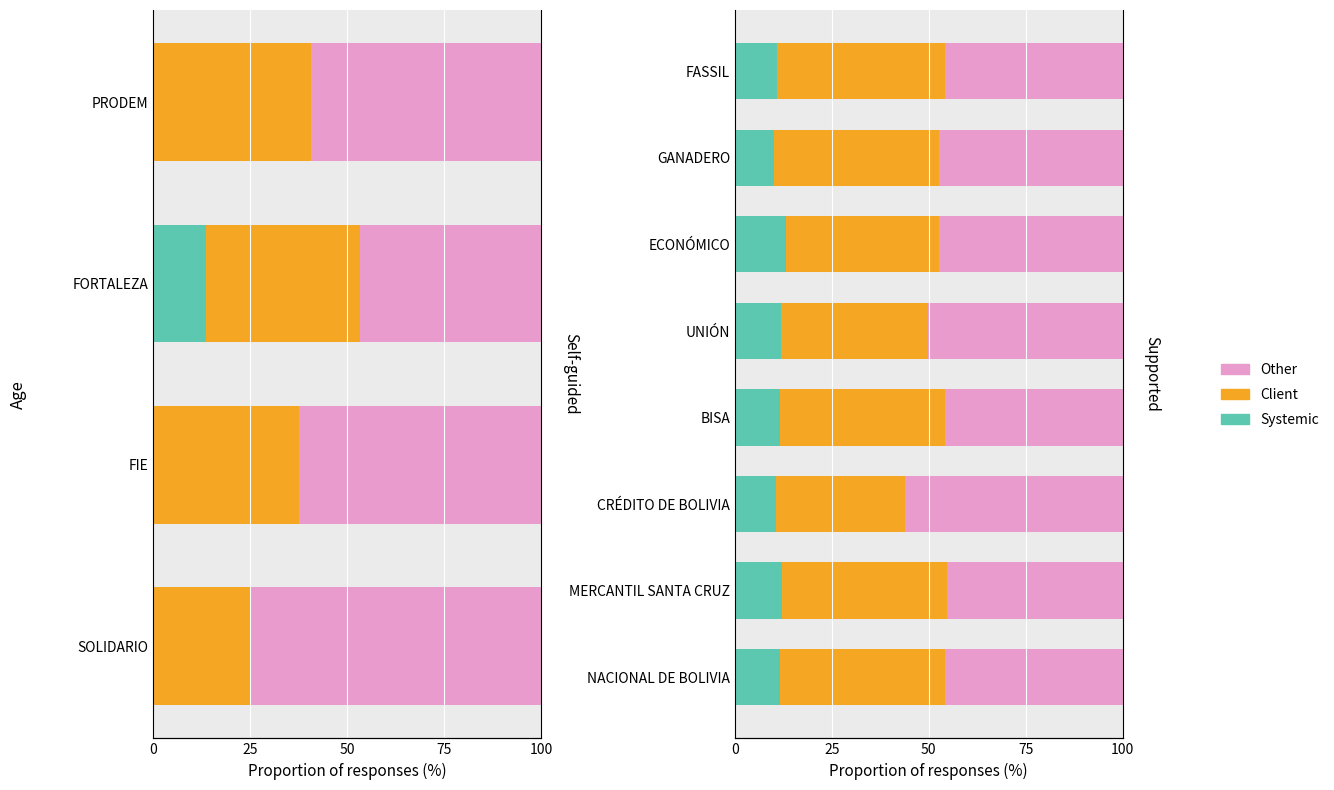

What is the difference between the maximum and minimum values in the Systemic series?

2.9